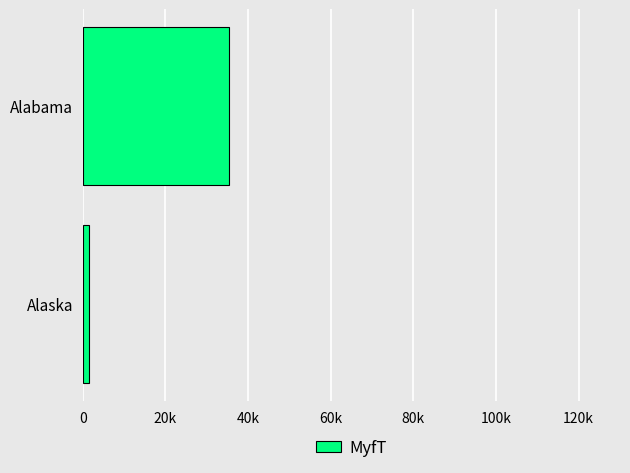

At which category does the chart reach its peak across all series?

Alabama